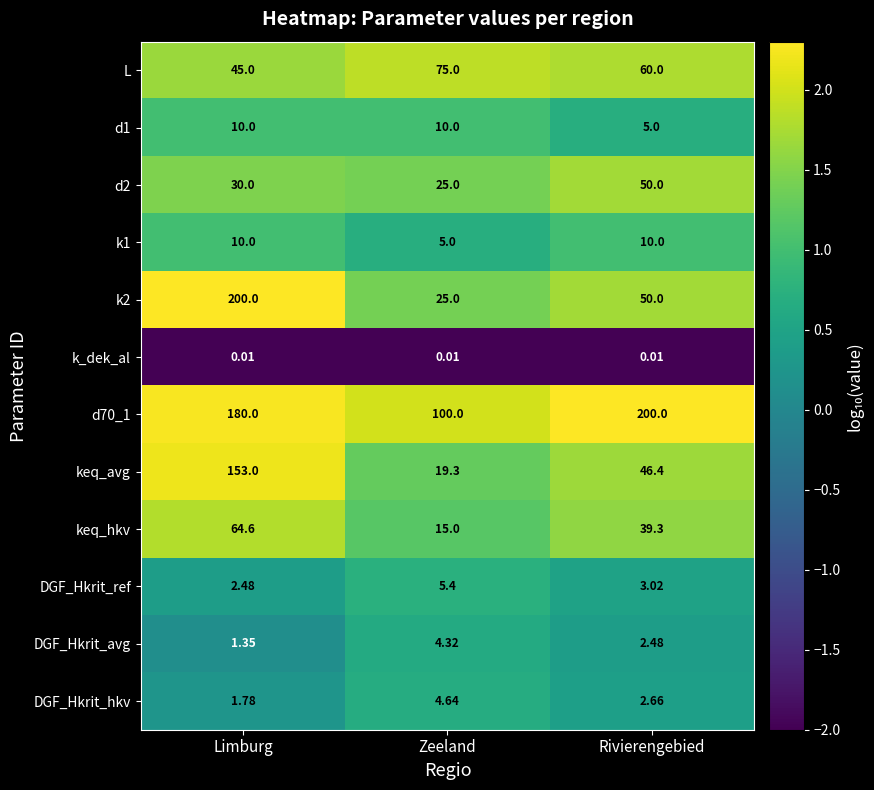

At which label does DGF_Hkrit_ref reach its minimum?

Limburg